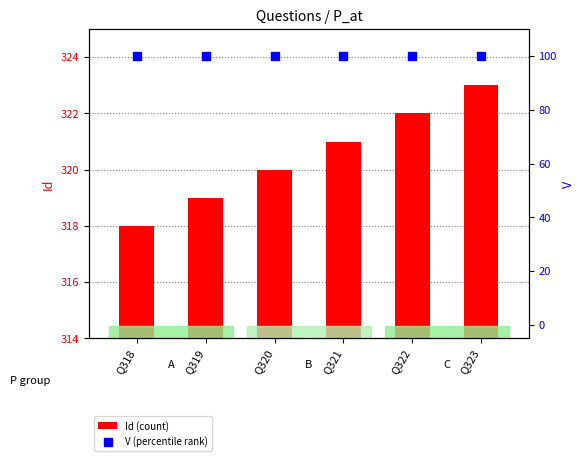

What are all the series names shown in the legend?

Id (count), V (percentile rank)